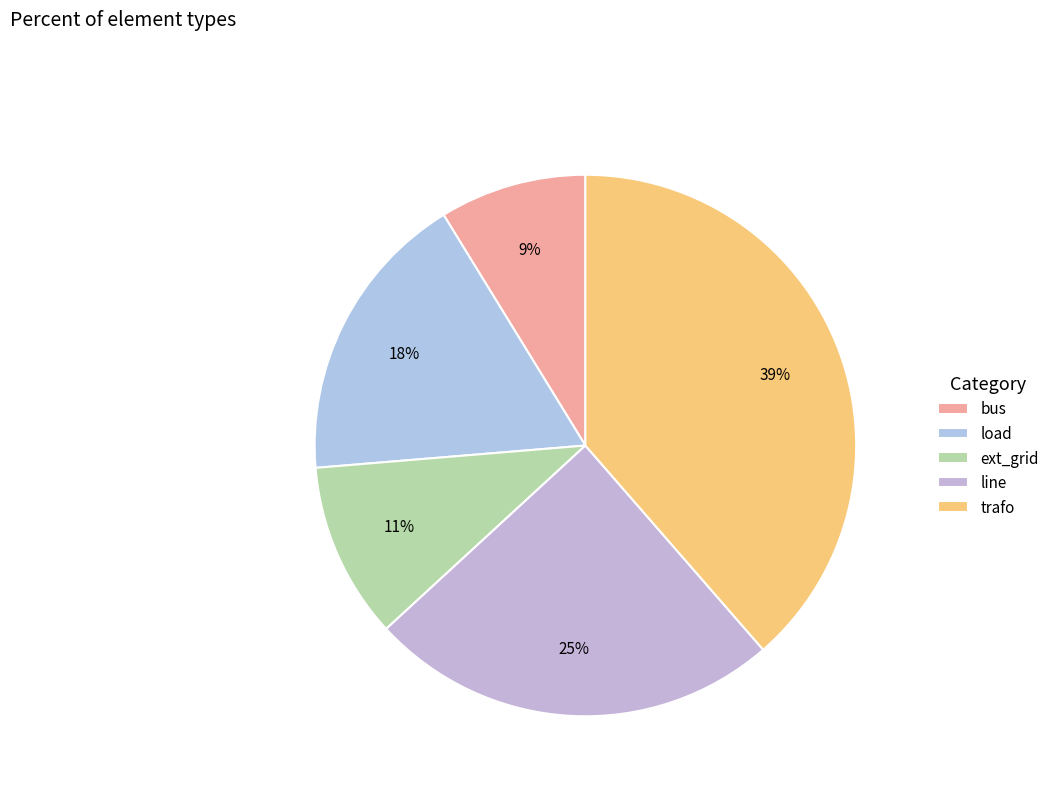

True or false: bus accounts for 1% of the total.

False